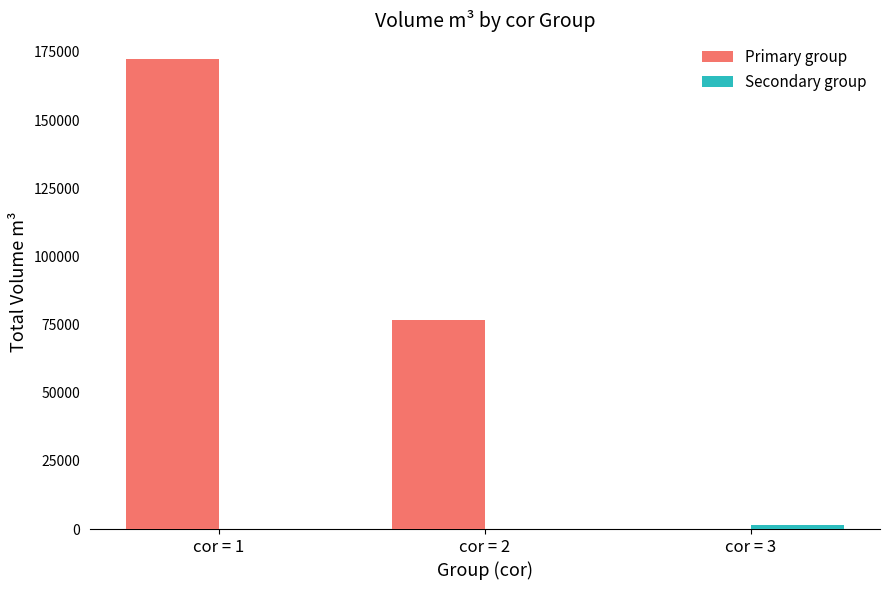

Which series has the largest total across all categories?

Primary group